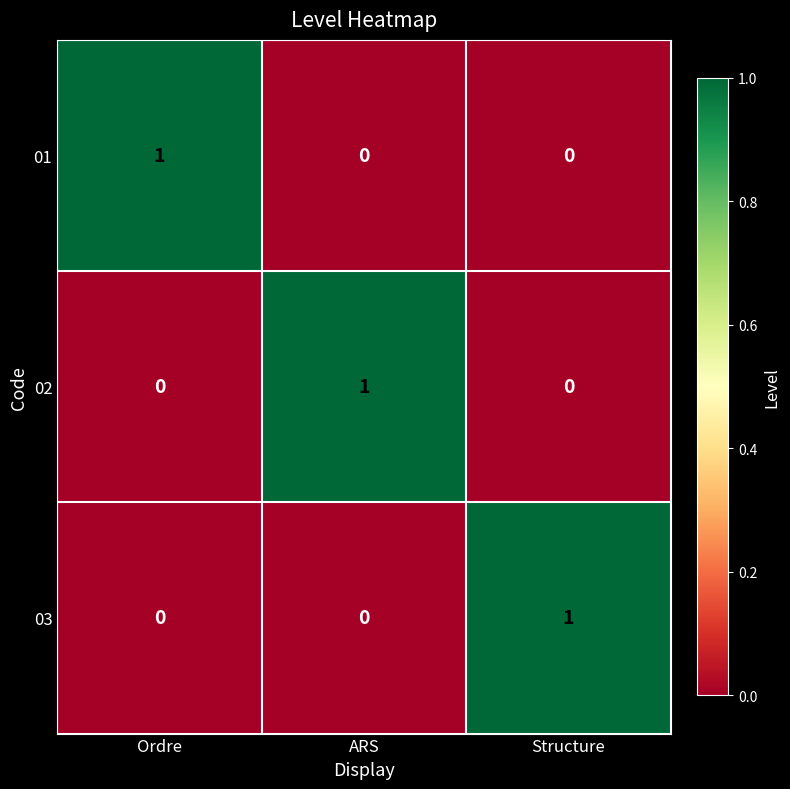

Count the number of categories in the chart.

3